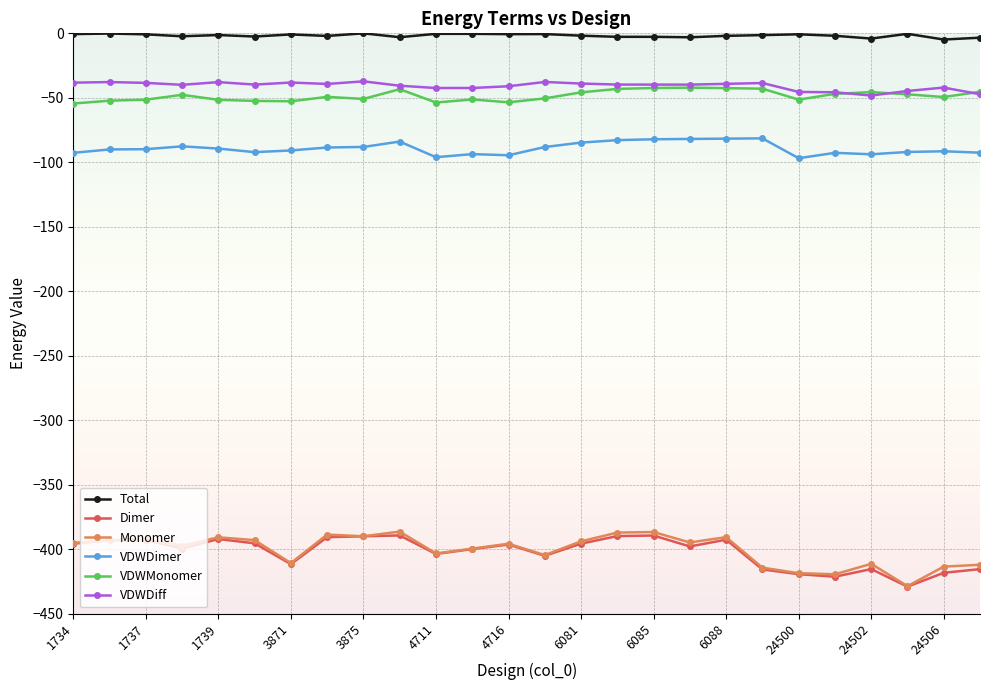

Which series has the largest total across all categories?

Total